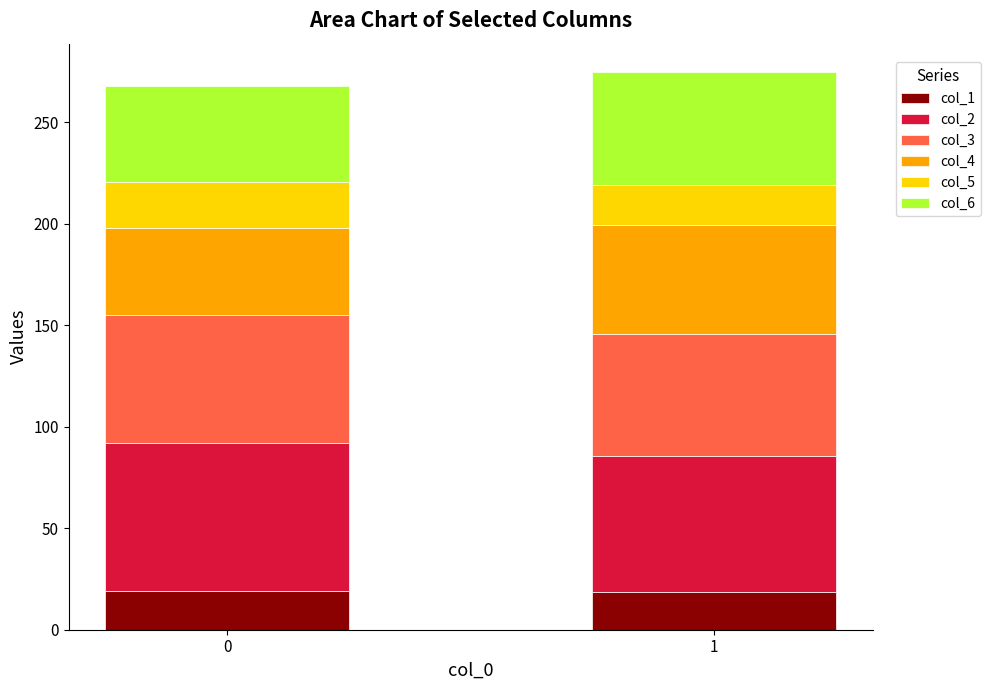

How many bars are there in total?

2